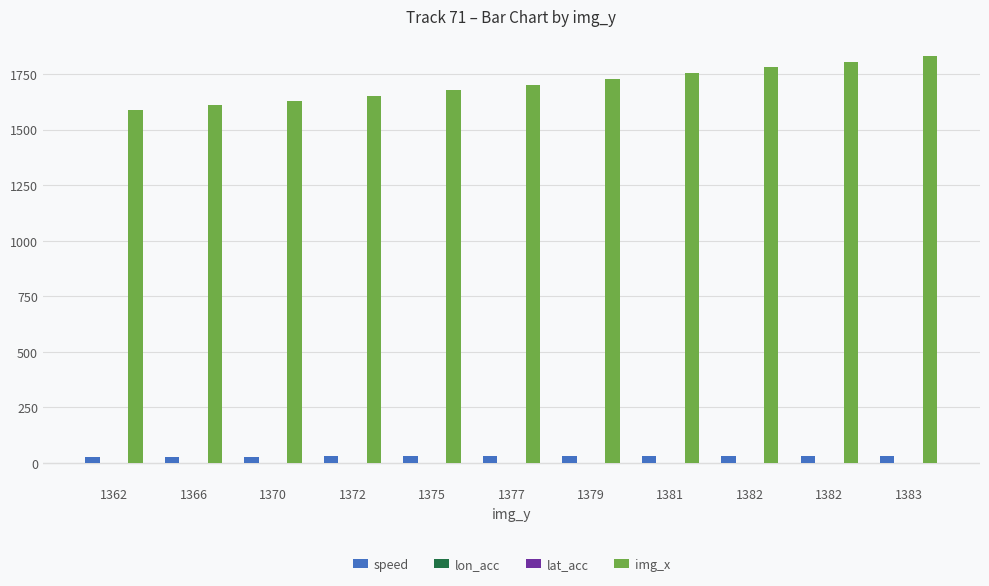

How many distinct data groups are displayed?

4